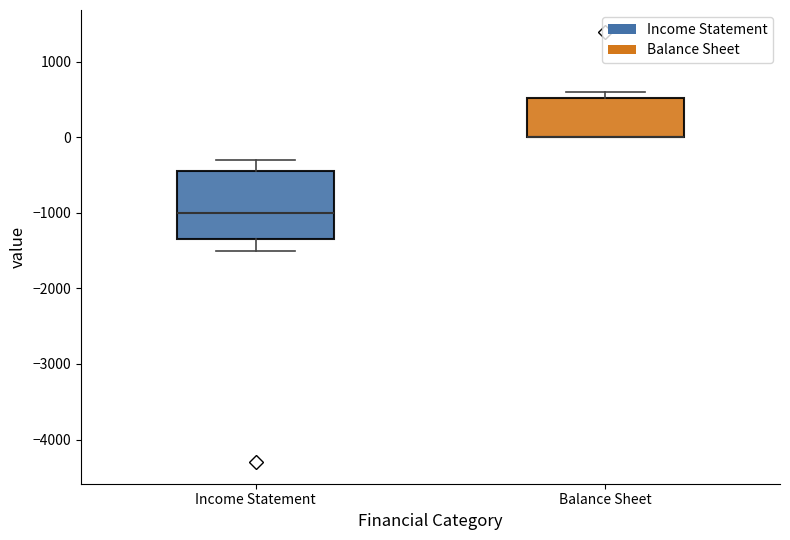

Reading left to right, read every box against the y-axis: the position of its median line, the range the box covers, and the ends of its whiskers. The values are not printed on the chart, so give them approximately, as read against the axis.

Income Statement: median -1000, box -1300 to -400, whiskers -1500 to -300
Balance Sheet: median 0 (drawn on the box's lower edge), box 0 to 500, whiskers 0 to 600